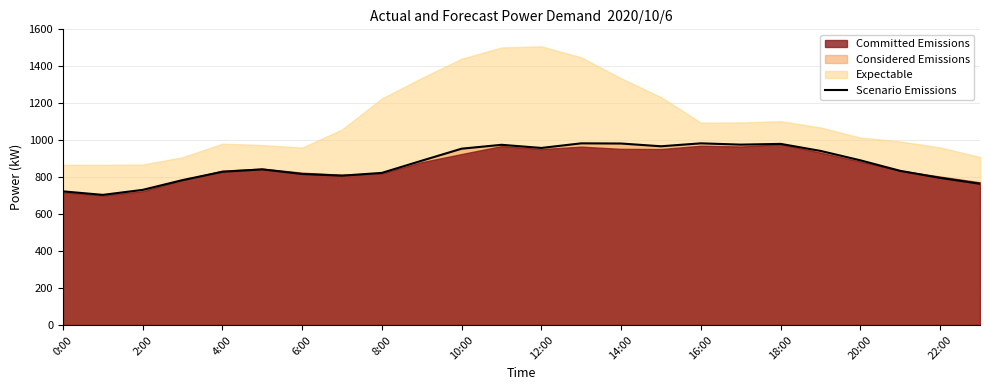

How many lines are shown in the chart?

1